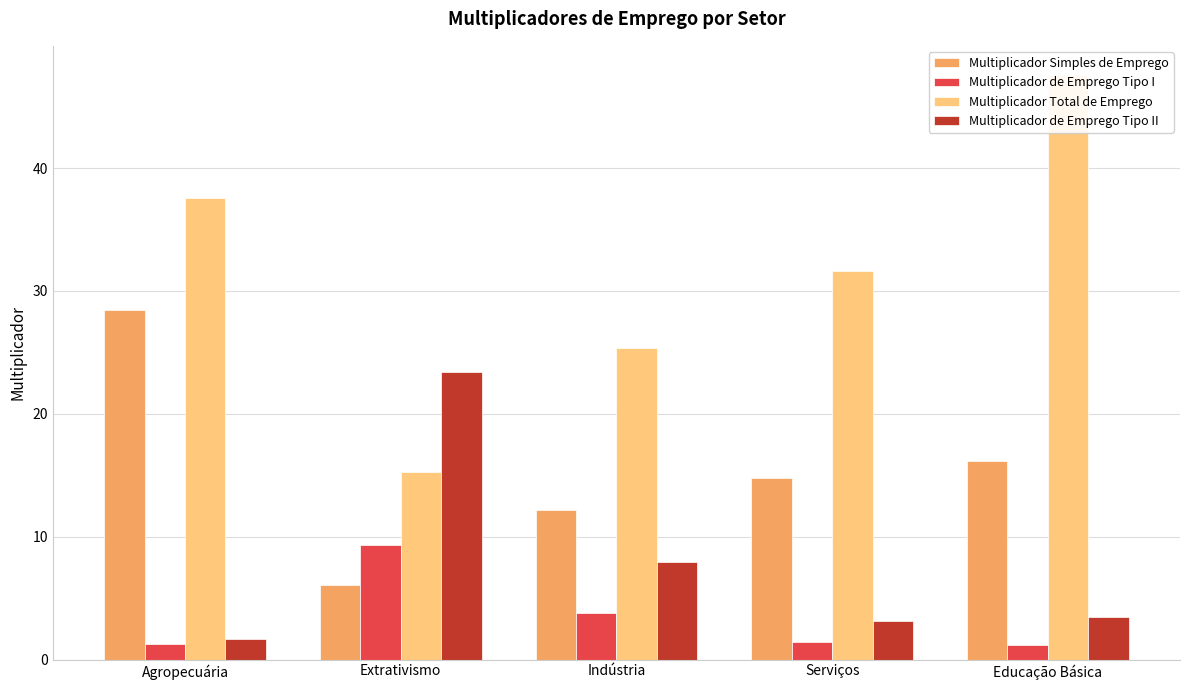

How many groups of bars are there?

5